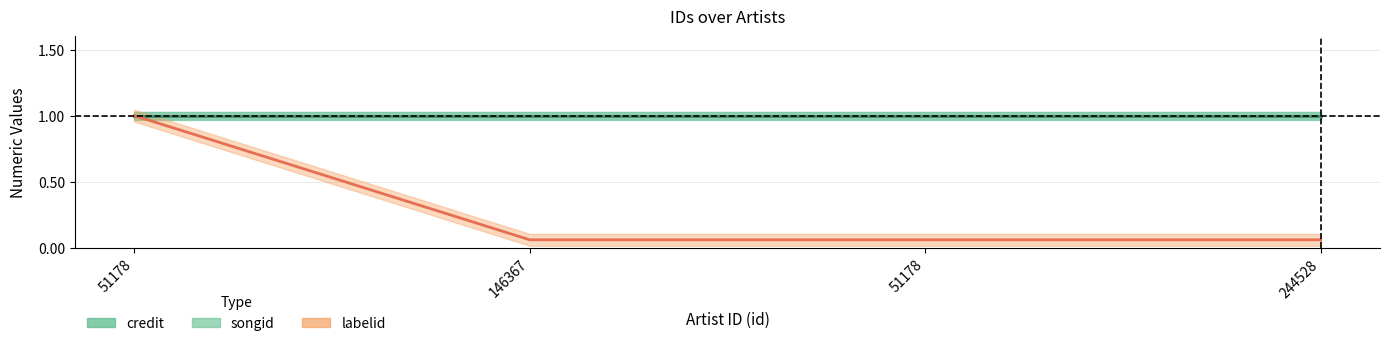

Which has a higher value, 51178 or 51178?

51178